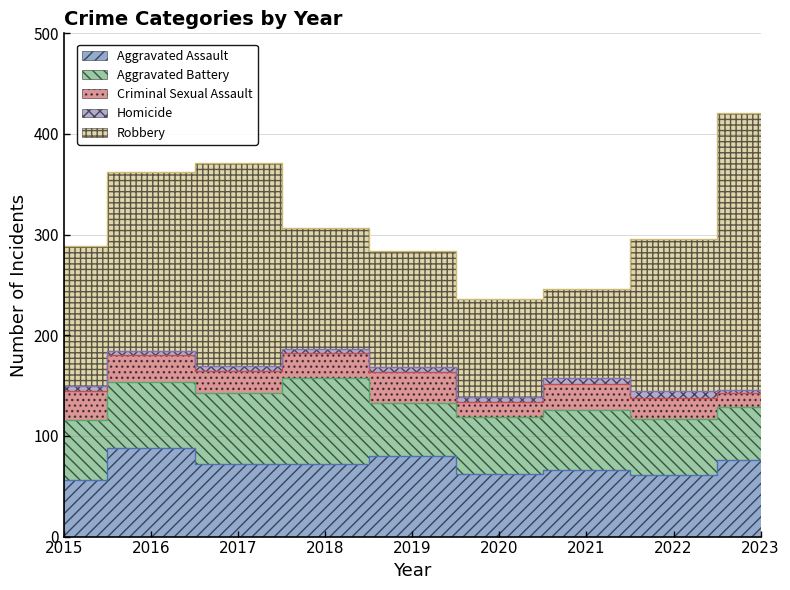

List the labels in order of Robbery value, largest first.

2023, 2017, 2016, 2022, 2015, 2018, 2019, 2020, 2021